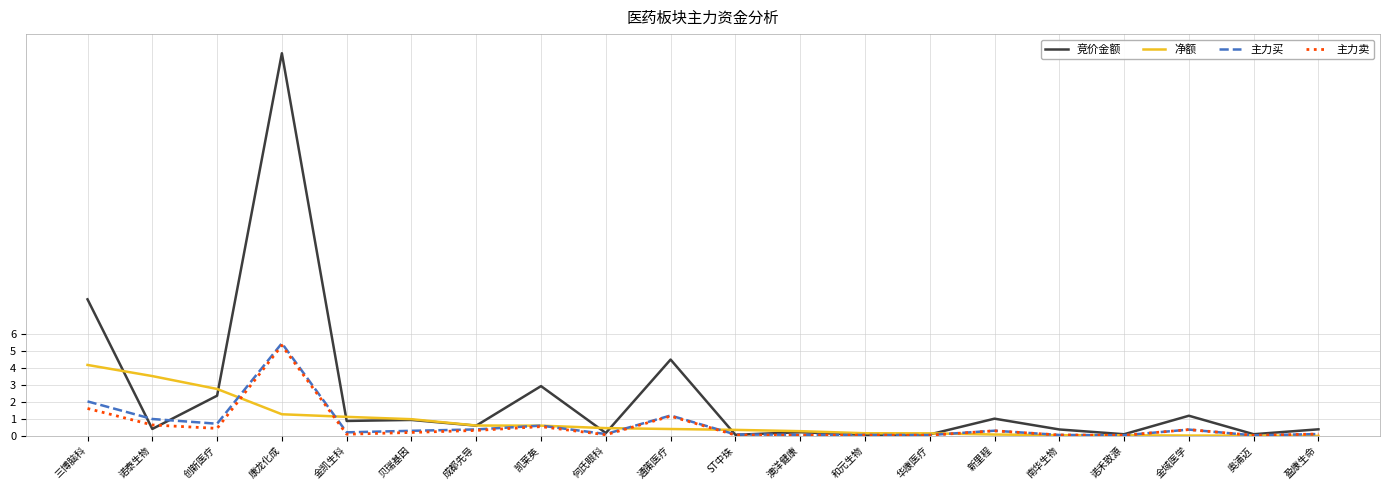

What is the highest value of the 净额 series?

4.2